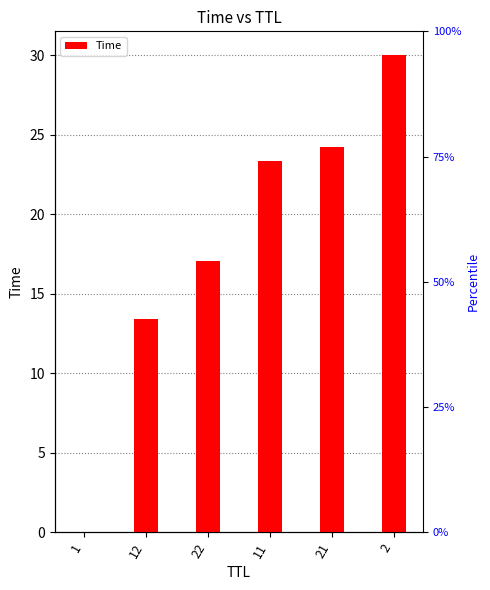

What is the value of the 6th bar from the left?

30.0